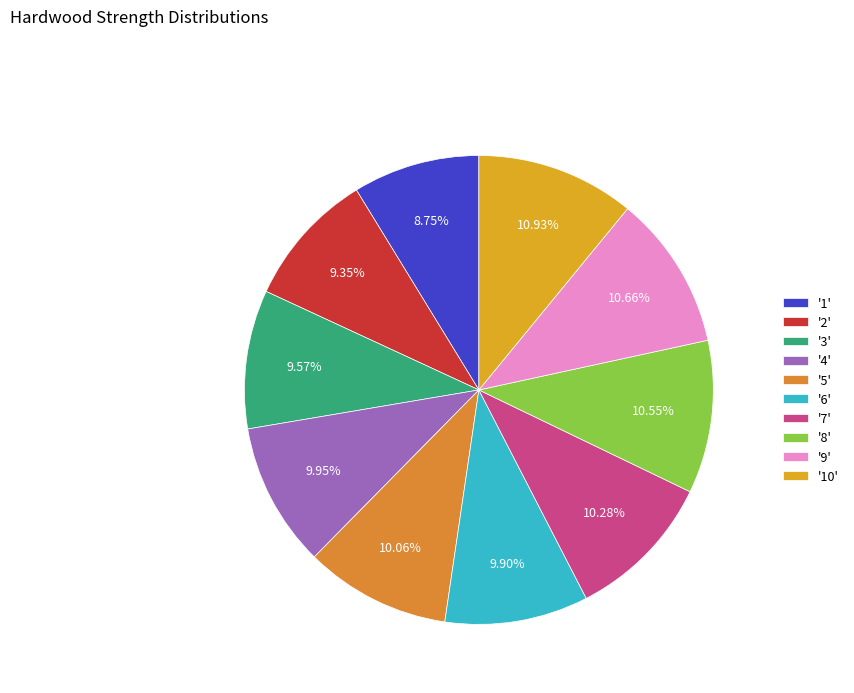

To the nearest percent, what is the difference between the largest and smallest slice percentages?

2%